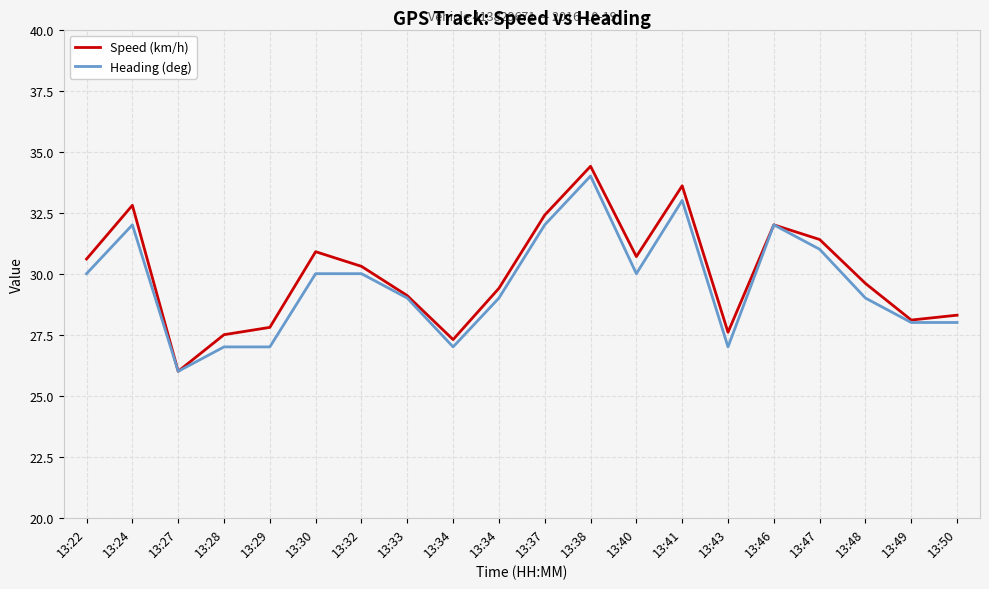

How many interior local valleys does the Speed (km/h) series have?

5